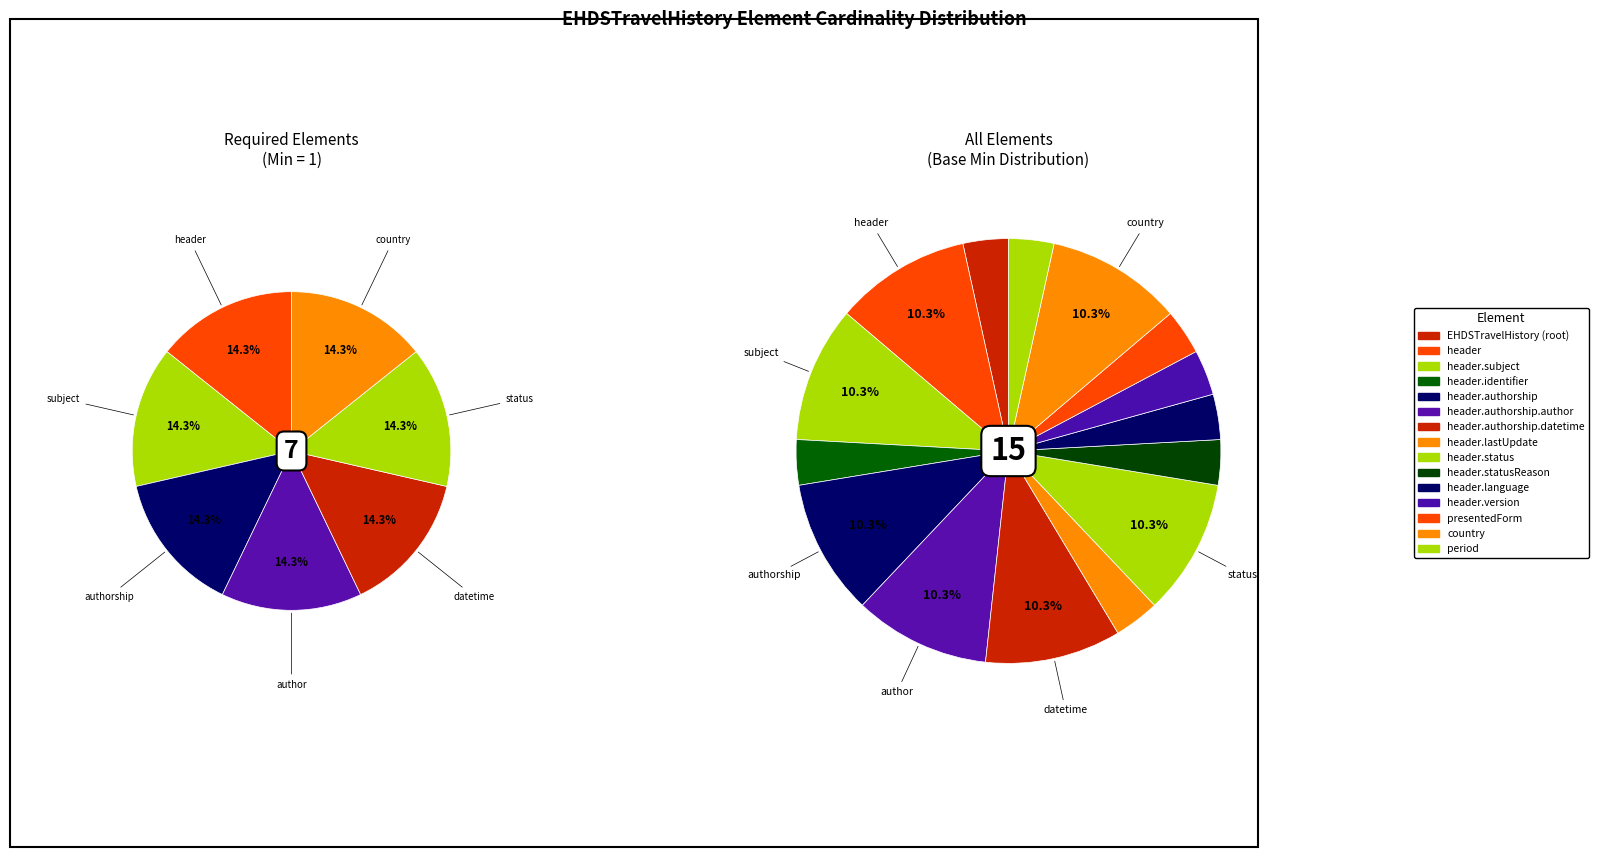

Which has a higher value, 8 or 2?

8